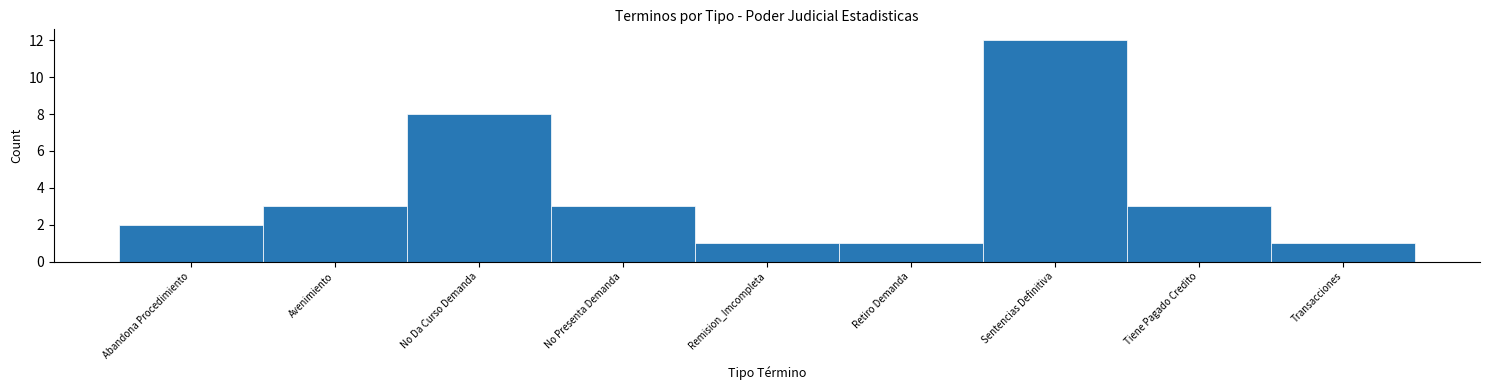

Reading right to left, extract all data points from this chart.

Transacciones=1	Tiene Pagado Credito=3	Sentencias Definitiva=12	Retiro Demanda=1	Remision_Imcompleta=1	No Presenta Demanda=3	No Da Curso Demanda=8	Avenimiento=3	Abandona Procedimiento=2